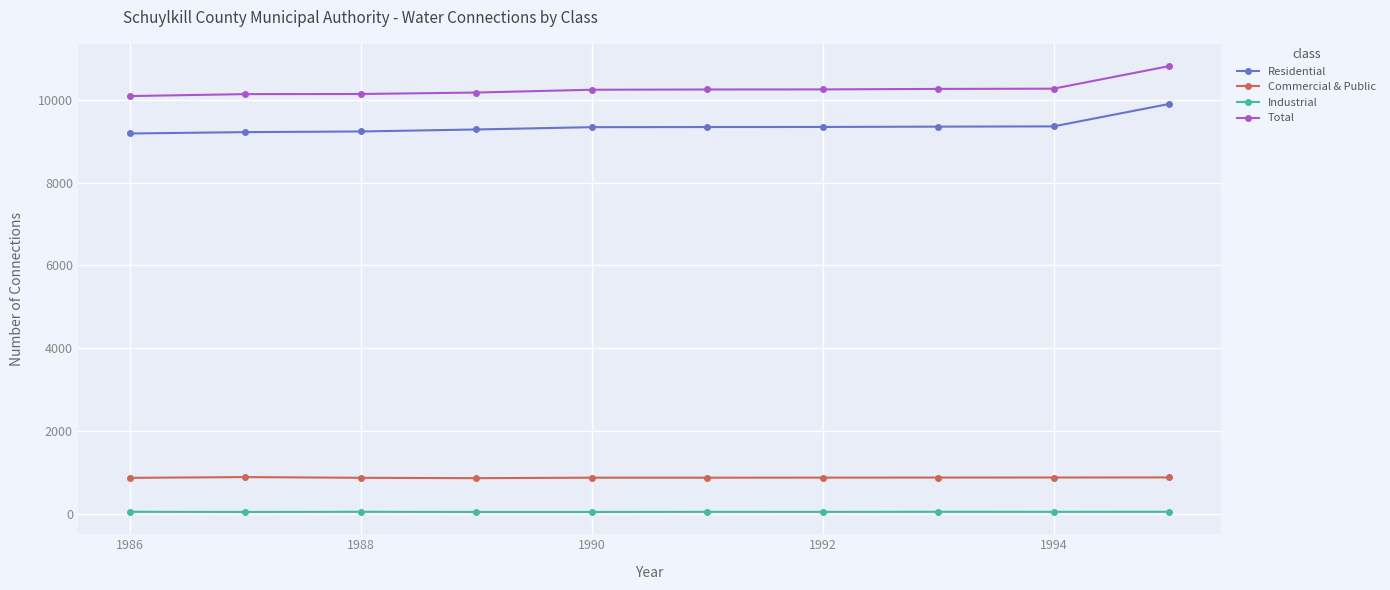

What is the maximum value for Commercial & Public?

881